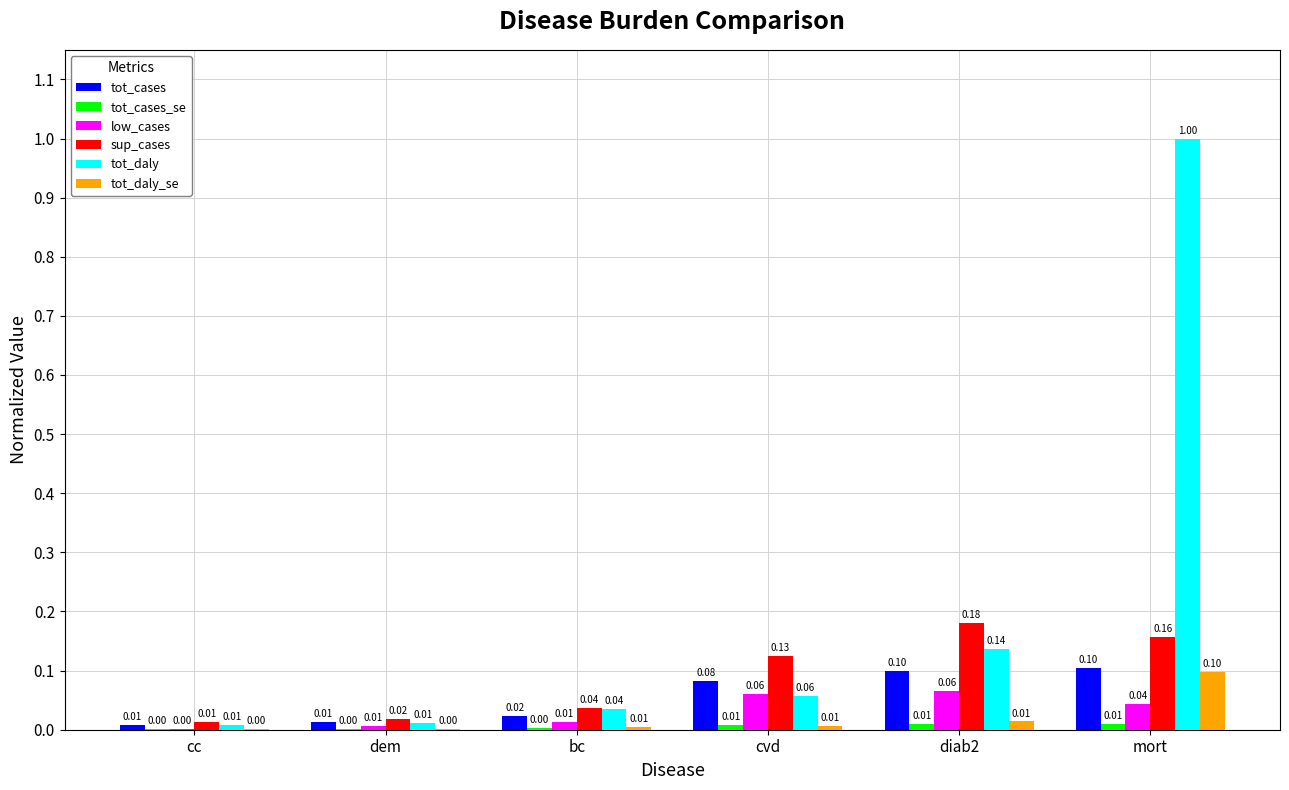

How many groups of bars are there?

6